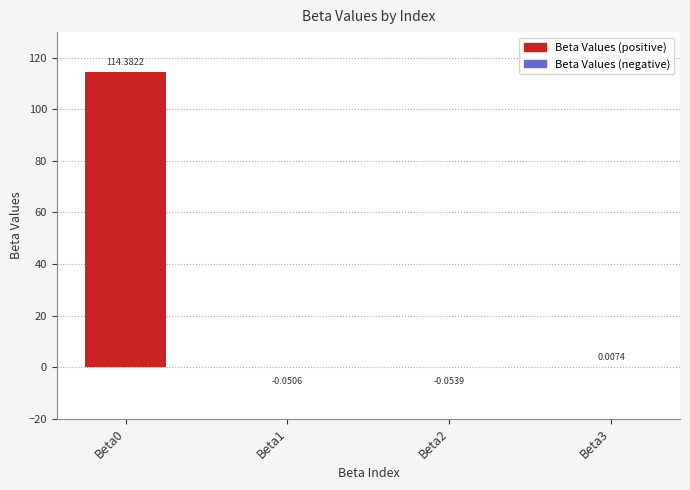

What is the total value across all series at Beta0?

114.3